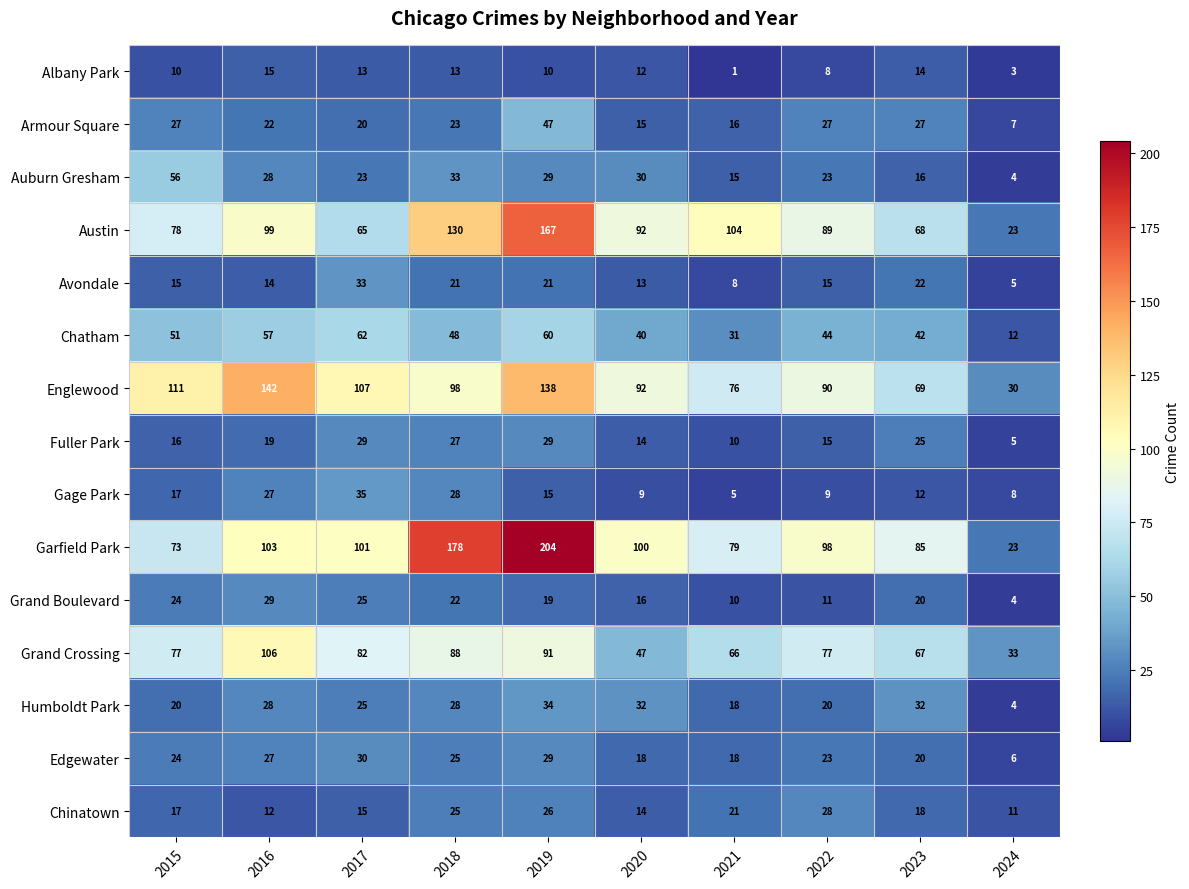

What is the sum of the Austin values at 2015 and 2018?

208